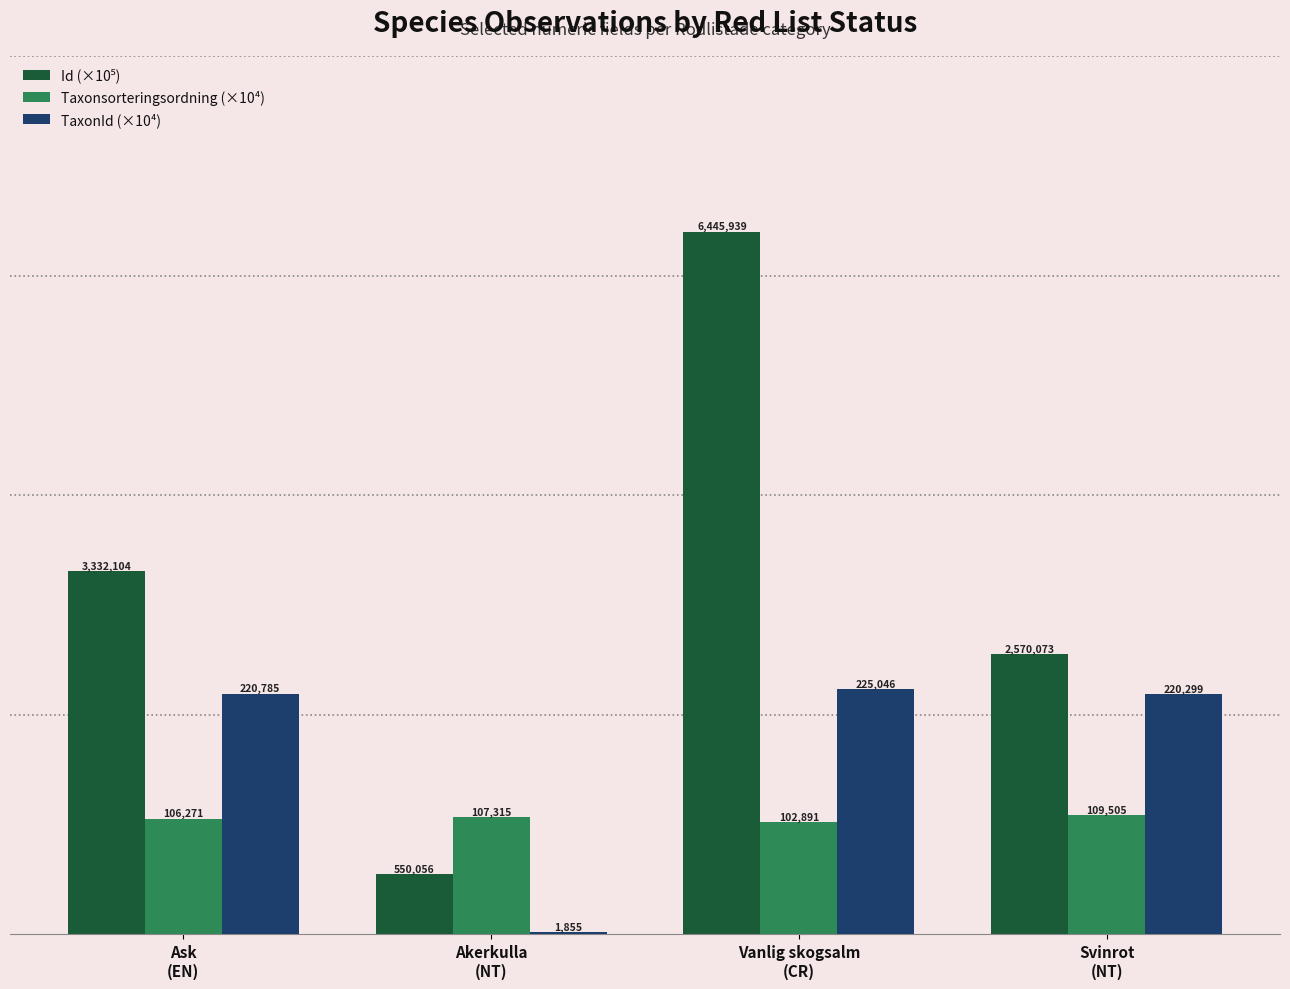

At which category is the sum across all series the highest?

Vanlig skogsalm
(CR)